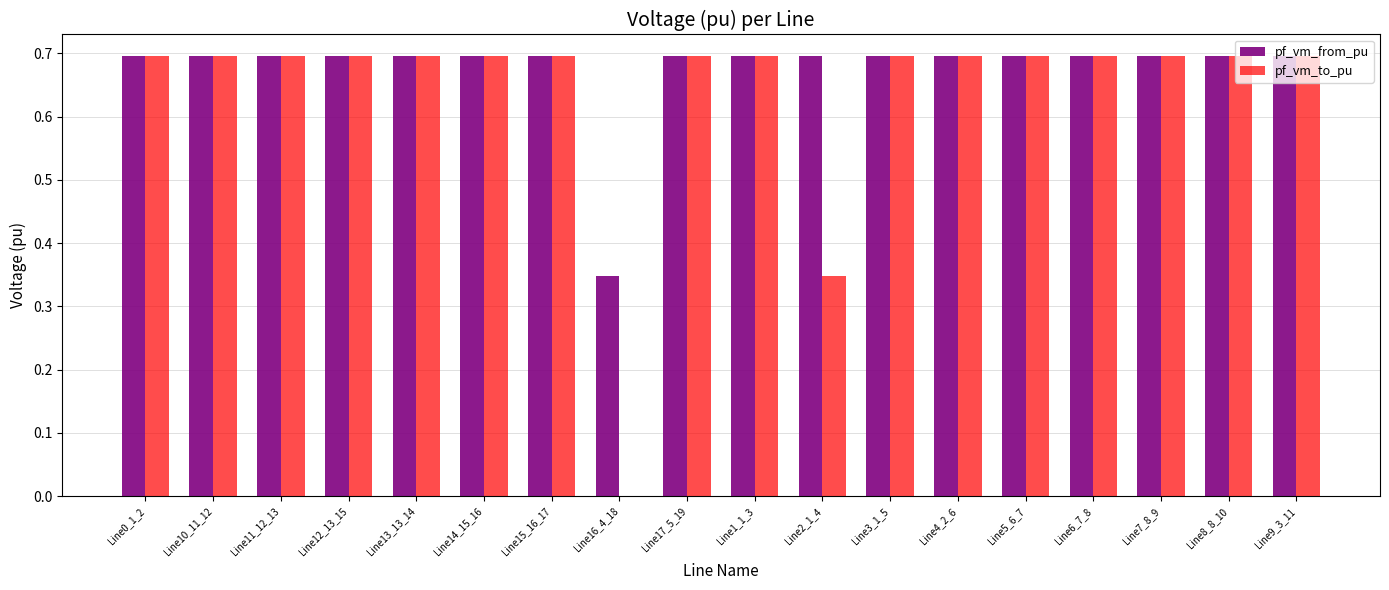

The value of pf_vm_from_pu at Line1_1_3 is 0.7. True or false?

True